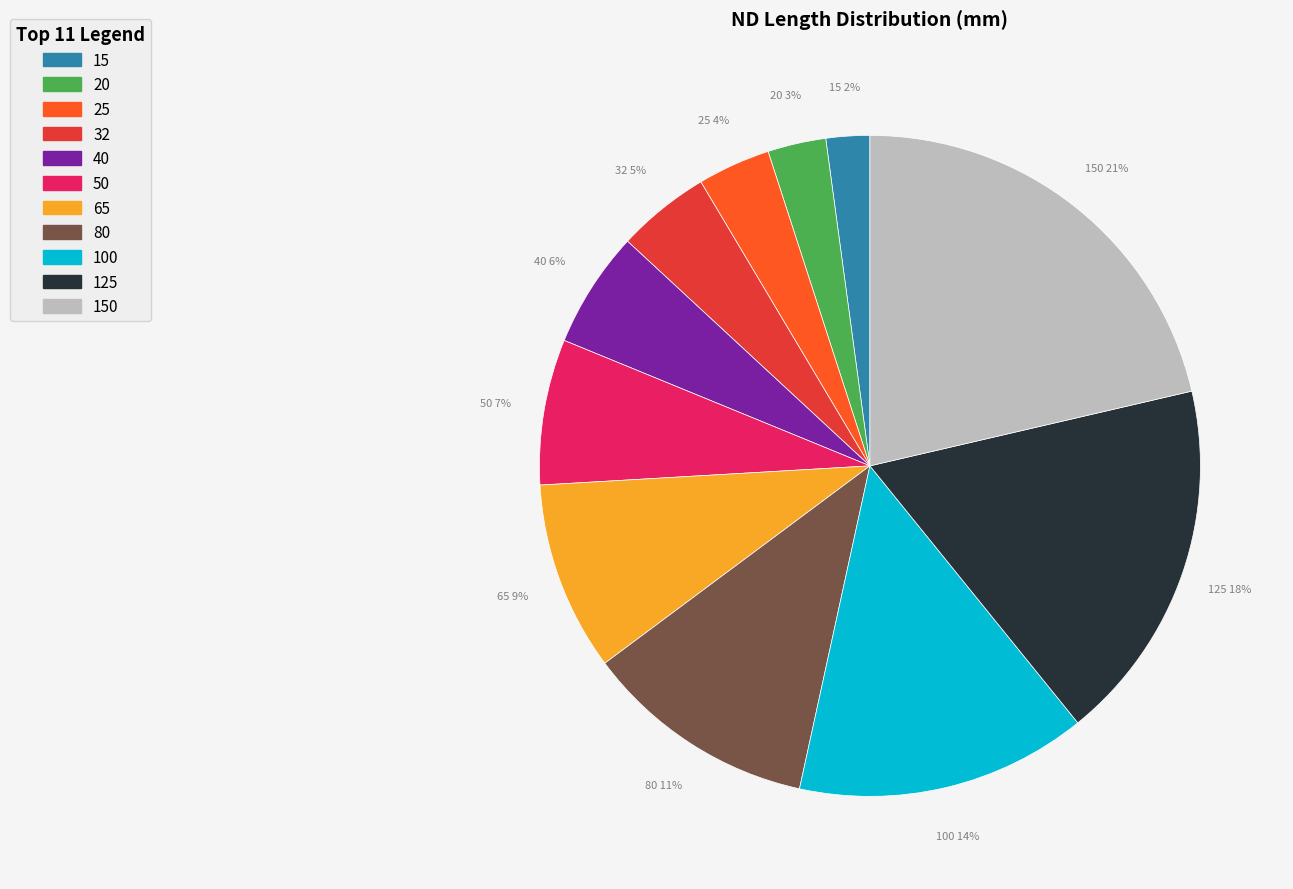

To the nearest percent, what percentage of the pie is 20?

3%